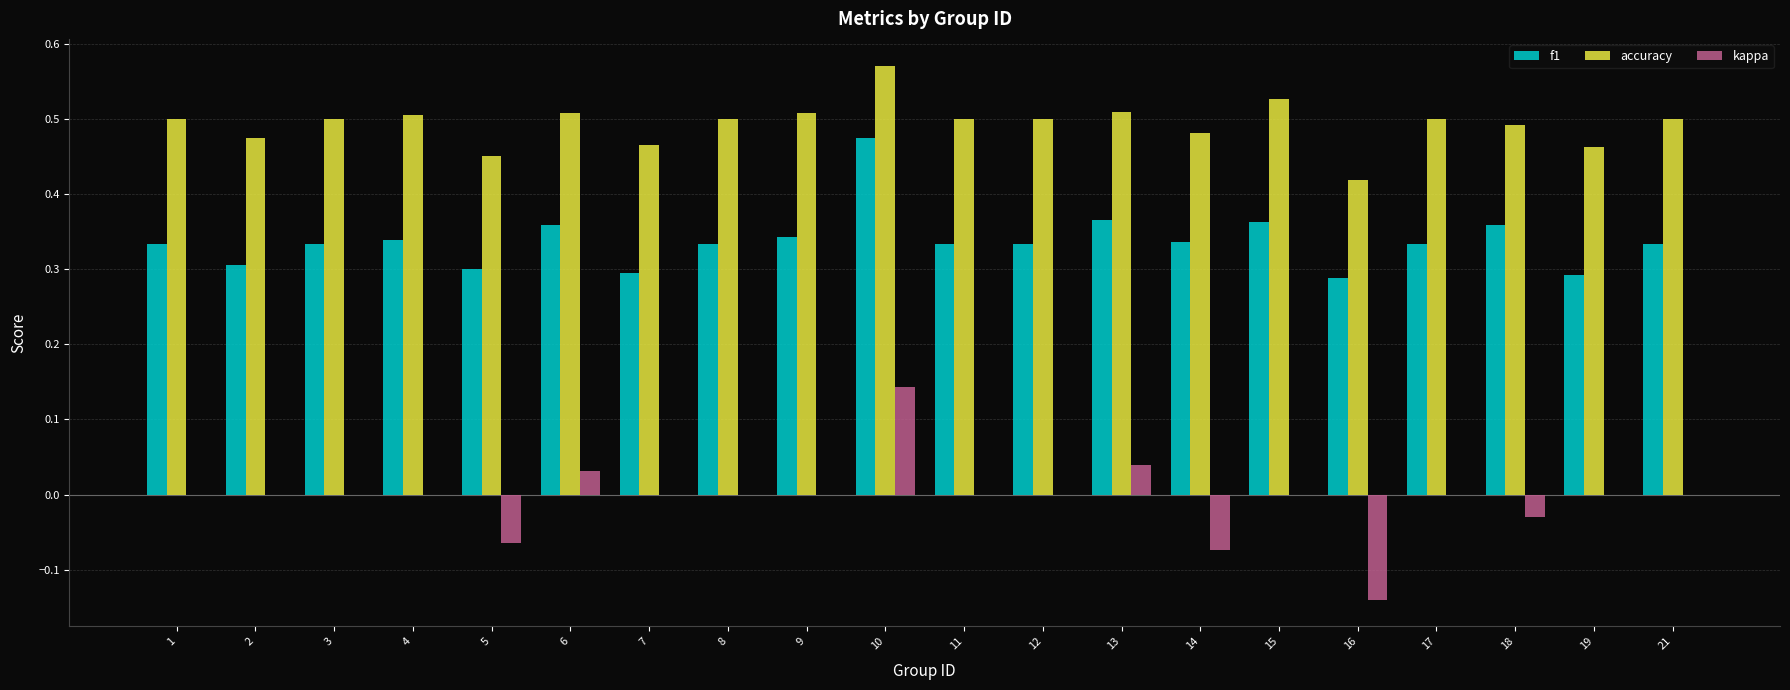

Is the value of kappa at 15 greater than the value of accuracy at 7?

No